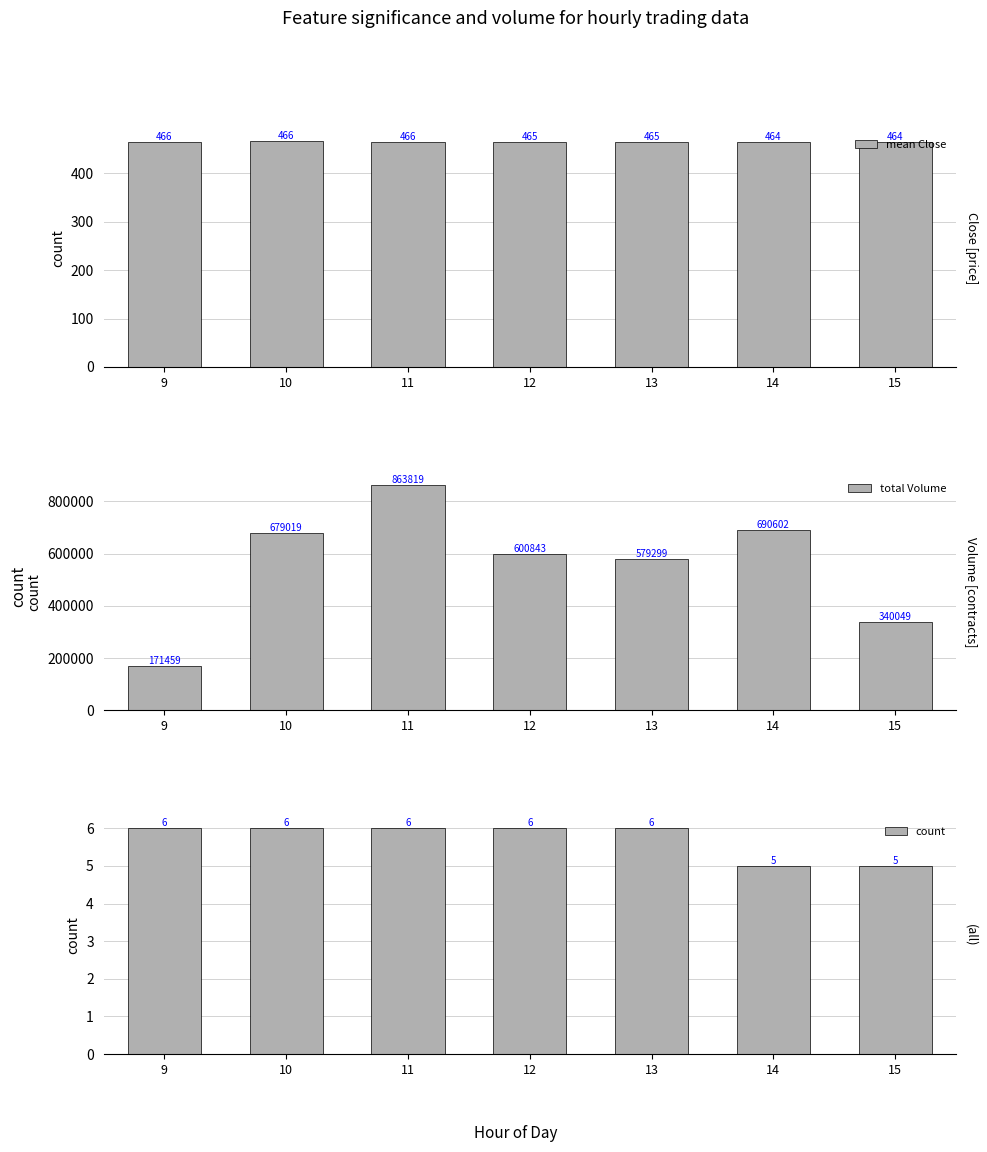

List the labels in order of total Volume value, largest first.

11, 14, 10, 12, 13, 15, 9